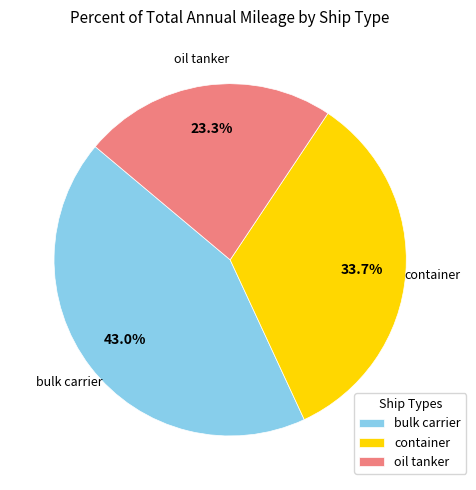

How many slices are in this pie chart?

3